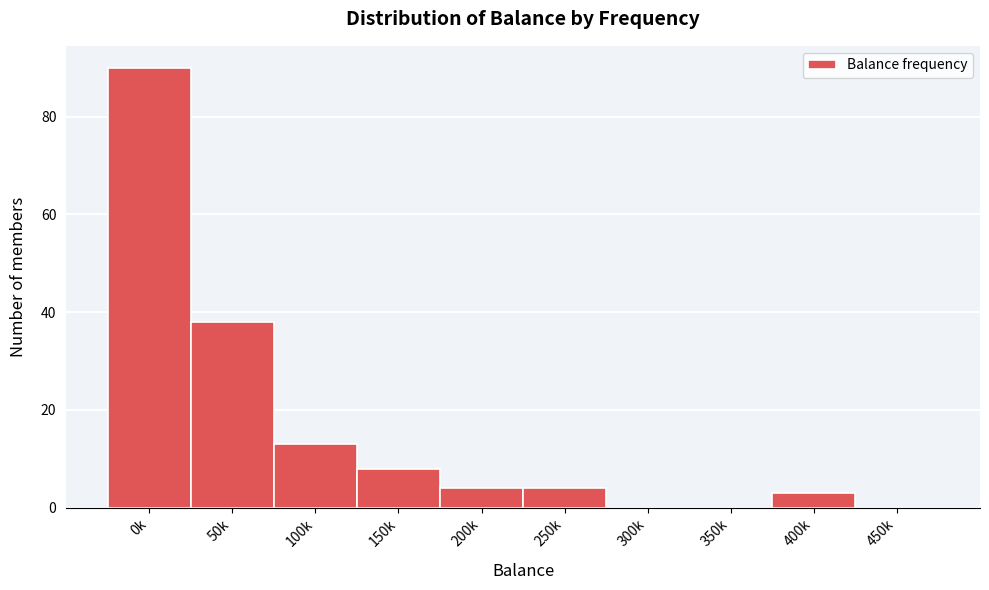

Reading right to left, list all the values displayed in this chart.

450k=0	400k=3	350k=0	300k=0	250k=4	200k=4	150k=8	100k=13	50k=38	0k=90